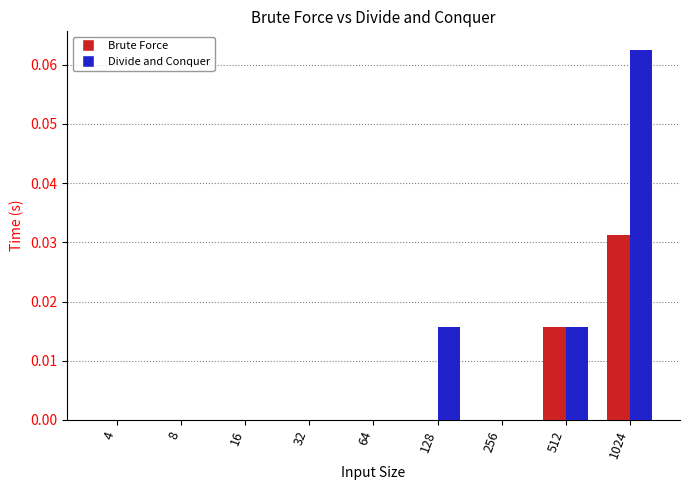

The value of Divide and Conquer at 128 is 0.0. True or false?

True